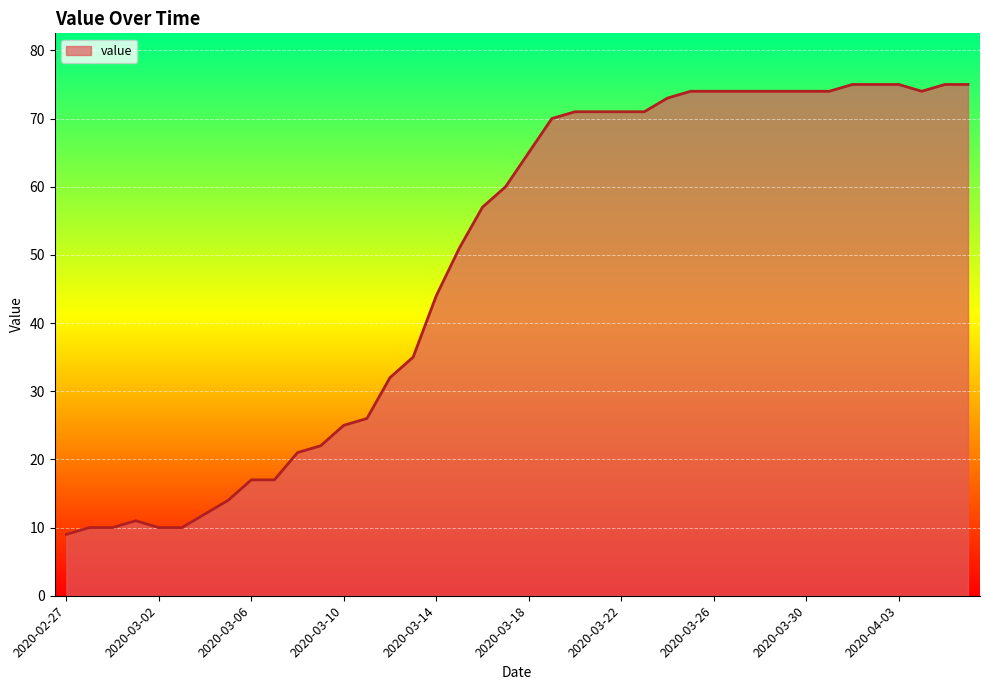

Does the chart display data point markers on the line(s)?

No